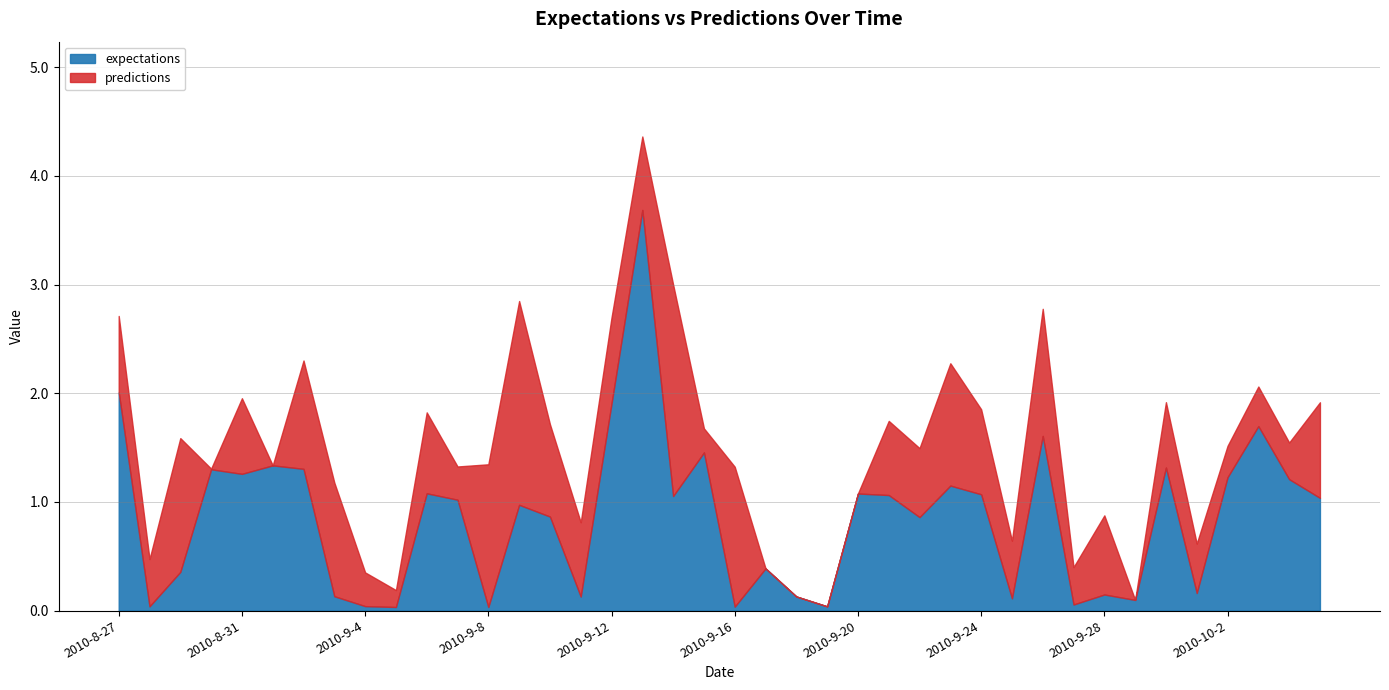

Is it true that expectations equals 1.2 at 2010-10-2?

True